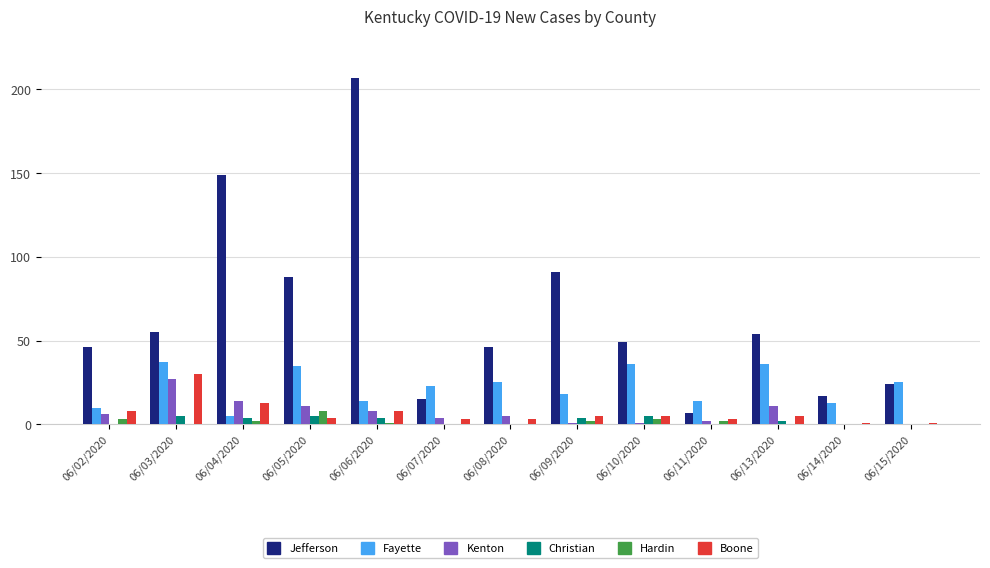

Reading left to right, what are all the values shown in this chart?

Jefferson: 46	55	149	88	207	15	46	91	49	7	54	17	24
Fayette: 10	37	5	35	14	23	25	18	36	14	36	13	25
Kenton: 6	27	14	11	8	4	5	1	1	2	11	0	0
Christian: 0	5	4	5	4	0	0	4	5	0	2	0	0
Hardin: 3	0	2	8	1	0	0	2	3	2	0	0	0
Boone: 8	30	13	4	8	3	3	5	5	3	5	1	1